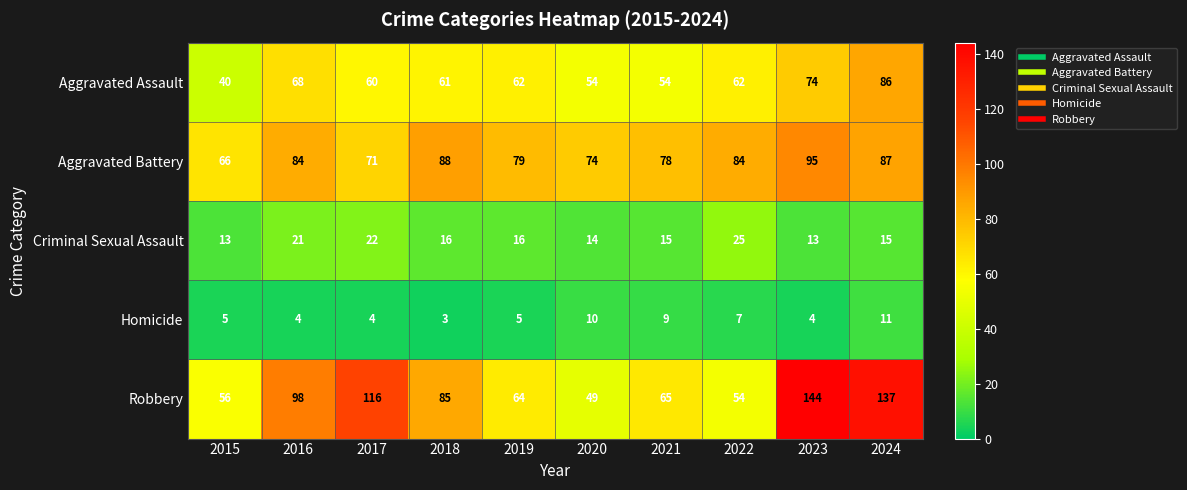

What is the smallest value displayed?

3